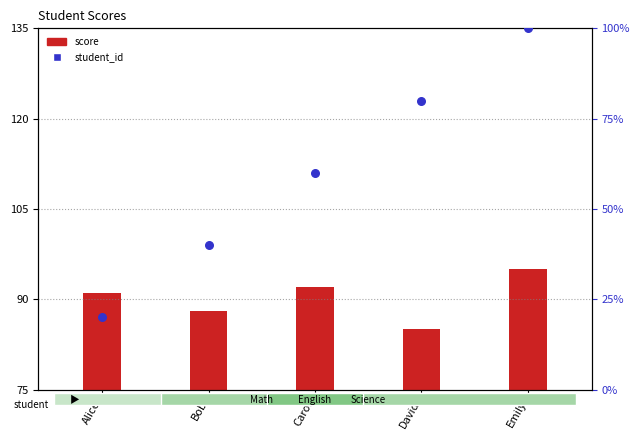

Which series has the widest spread of Y values?

student_id